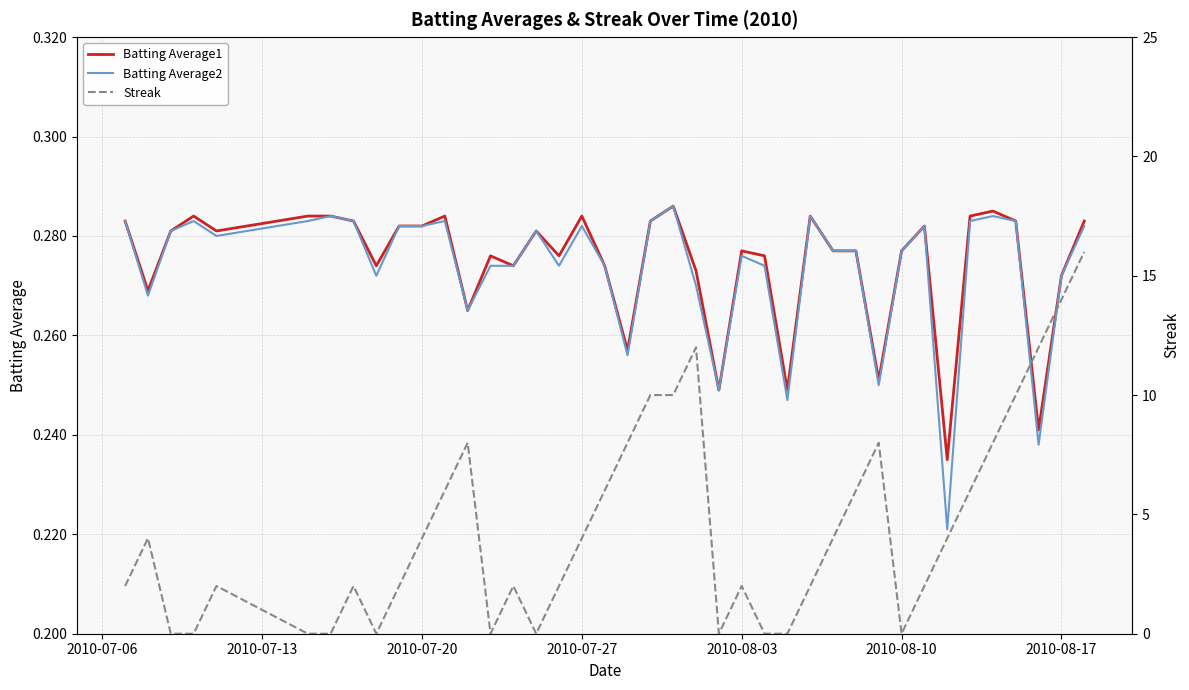

At how many categories does at least one series exceed 1?

29